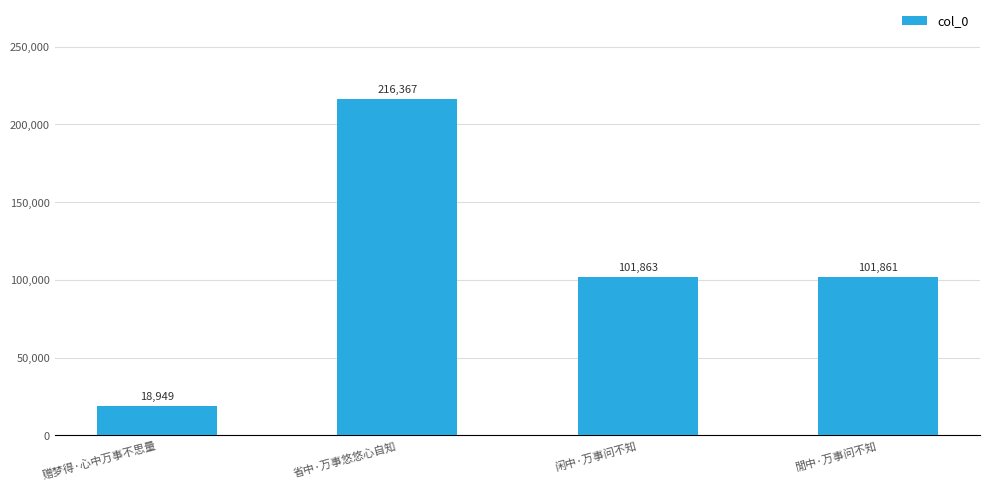

What value does the data have at 省中·万事悠悠心自知, to the nearest 100?

216400